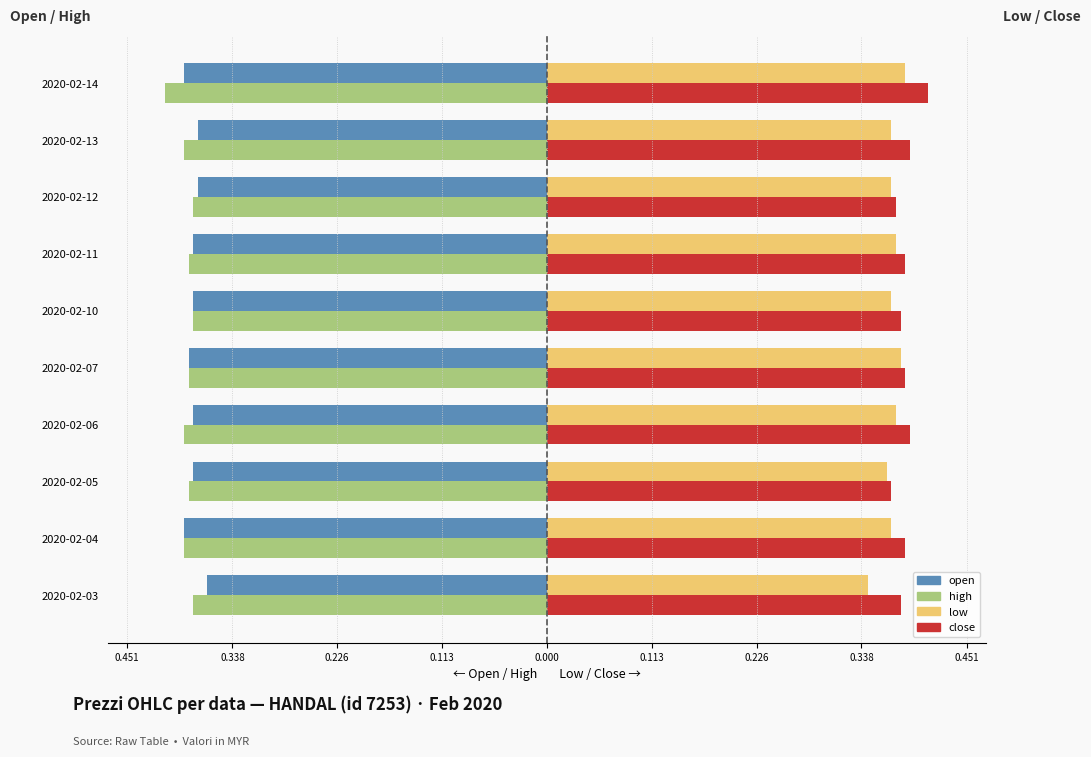

What are all the series names shown in the legend?

open, high, low, close